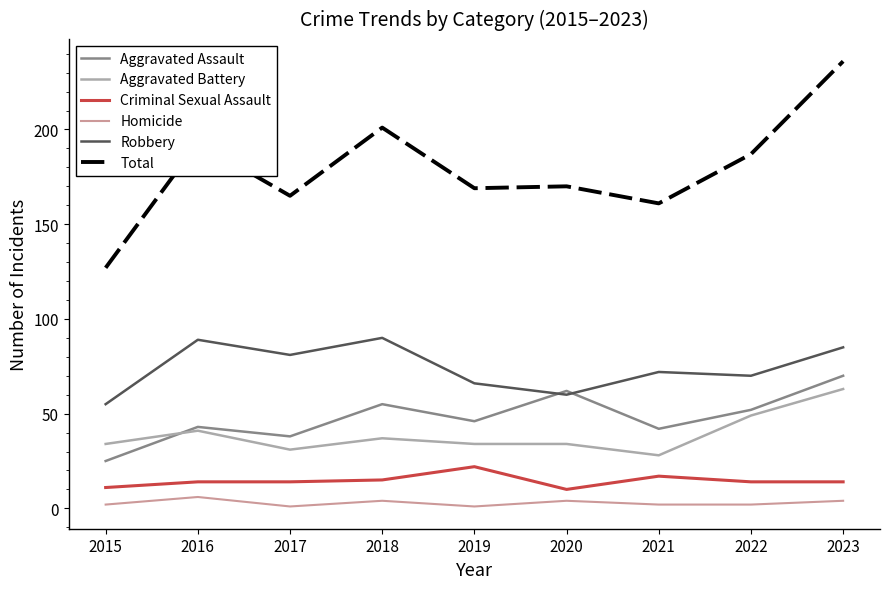

In Robbery, how many points are higher than both neighbors (excluding endpoints)?

3